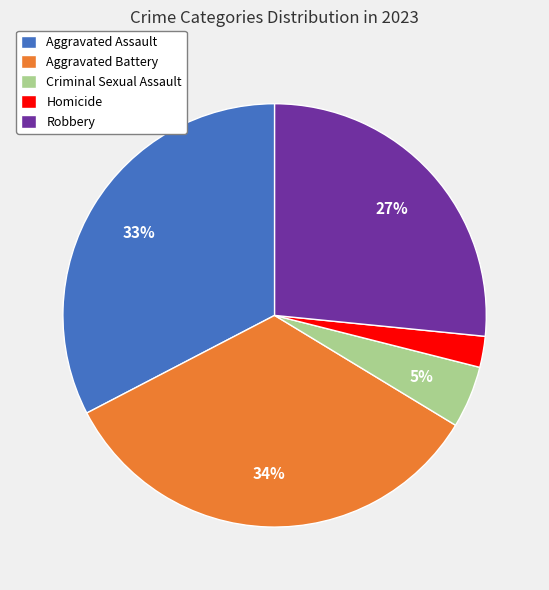

True or false: Homicide accounts for 2% of the total.

True